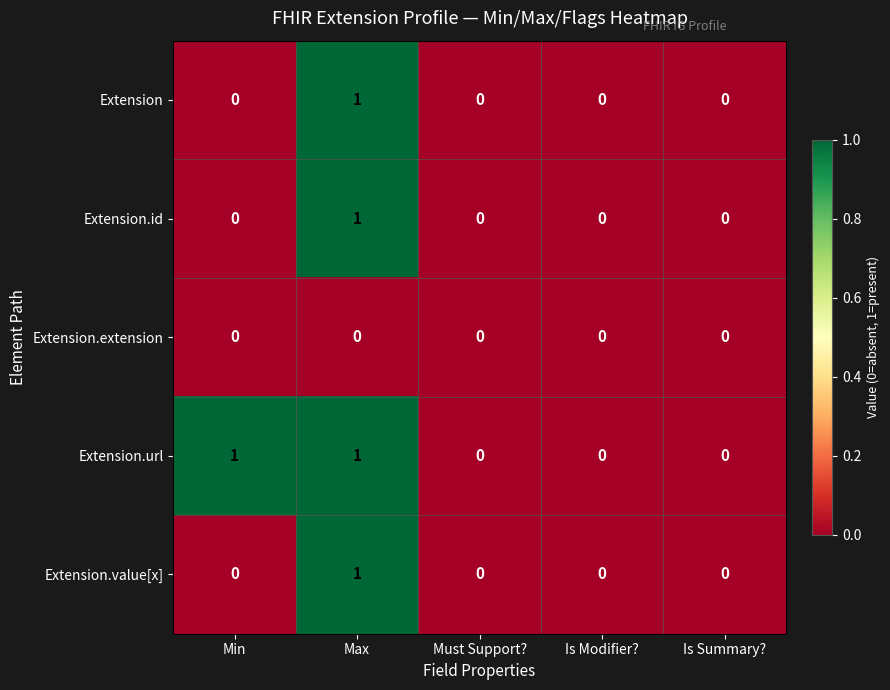

The value of Extension.value[x] at Must Support? is 0. True or false?

True